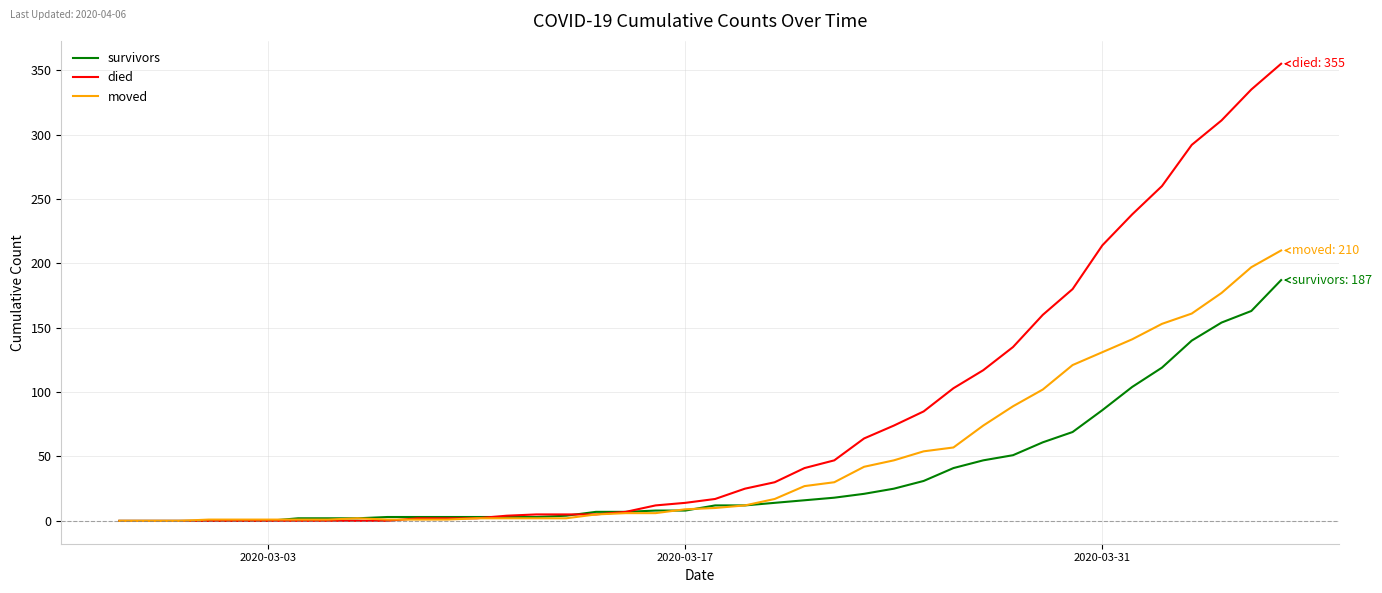

Which series has the largest total across all categories?

died